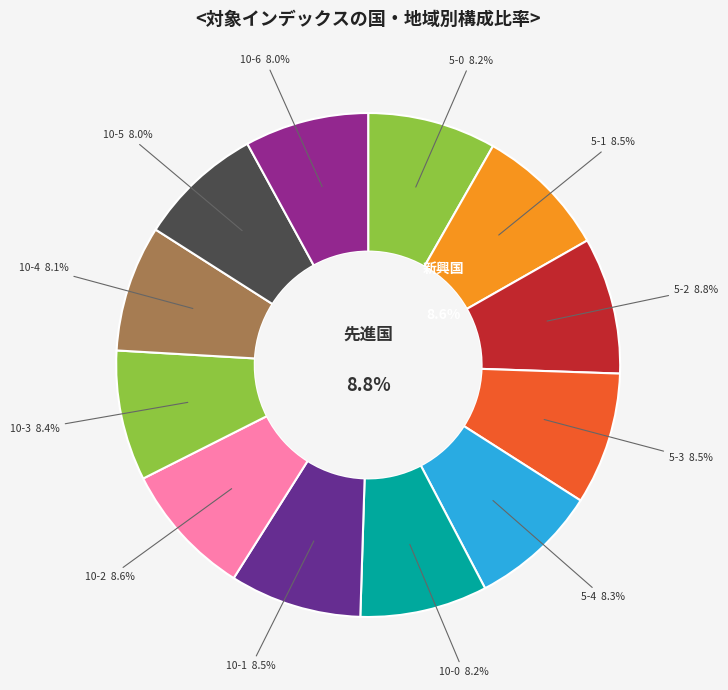

Which slice is the largest?

5-2